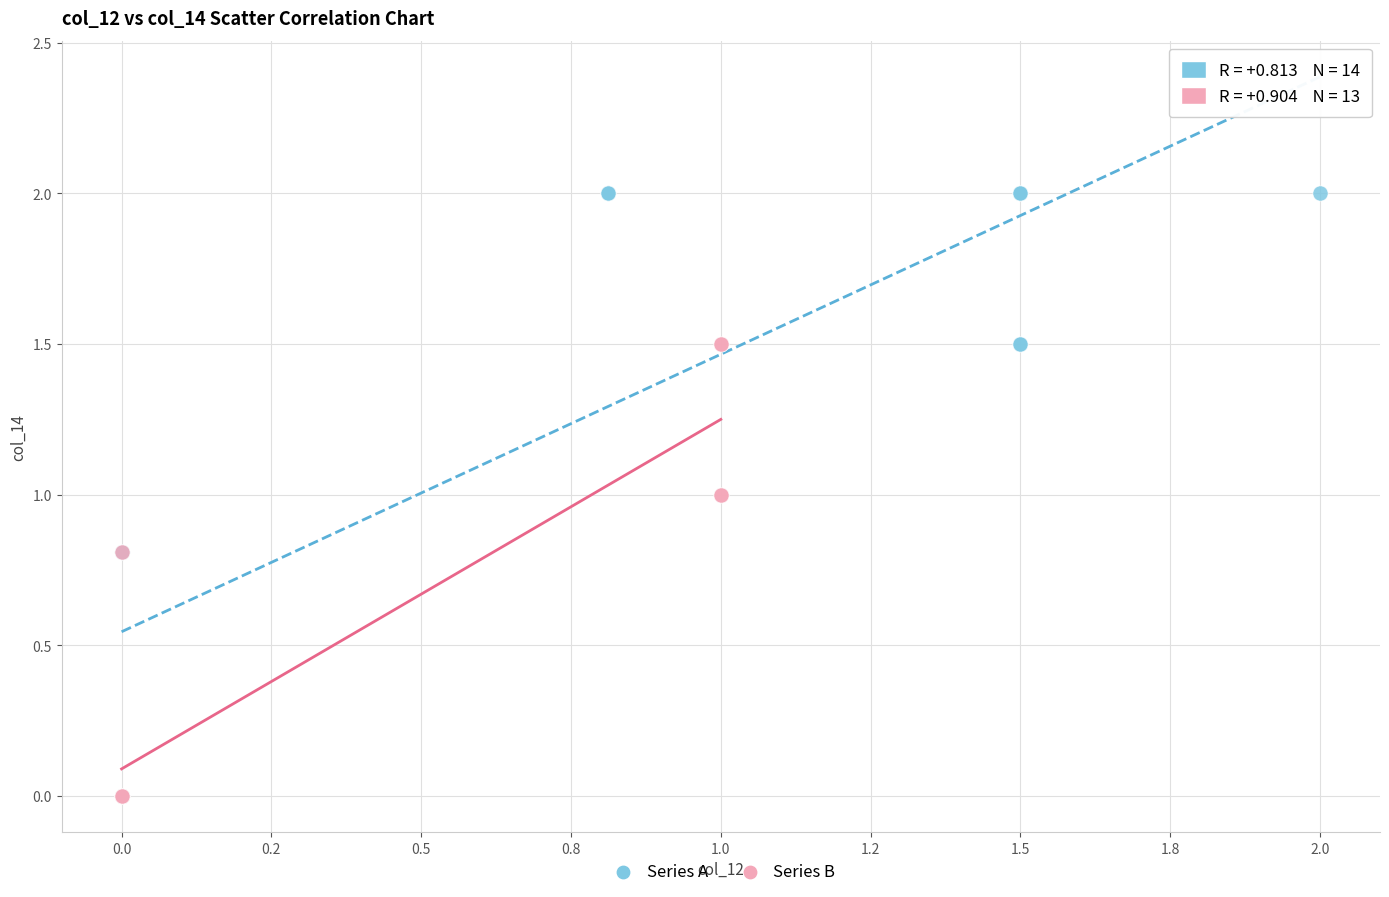

Which series contains the highest Y value?

Series A